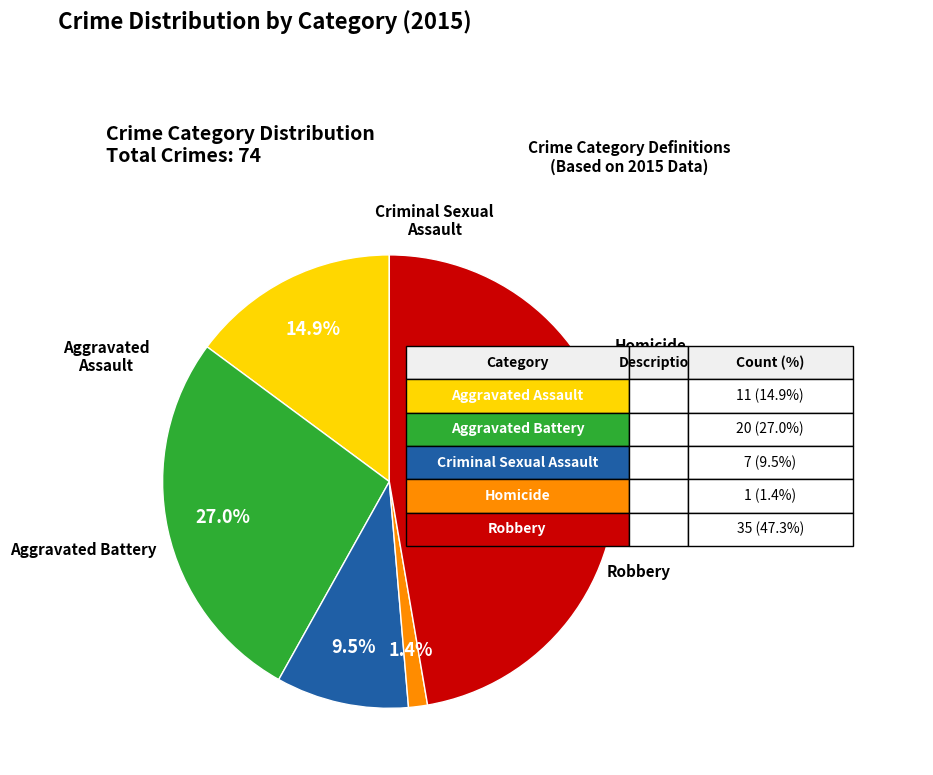

How many segments does this pie chart have?

5